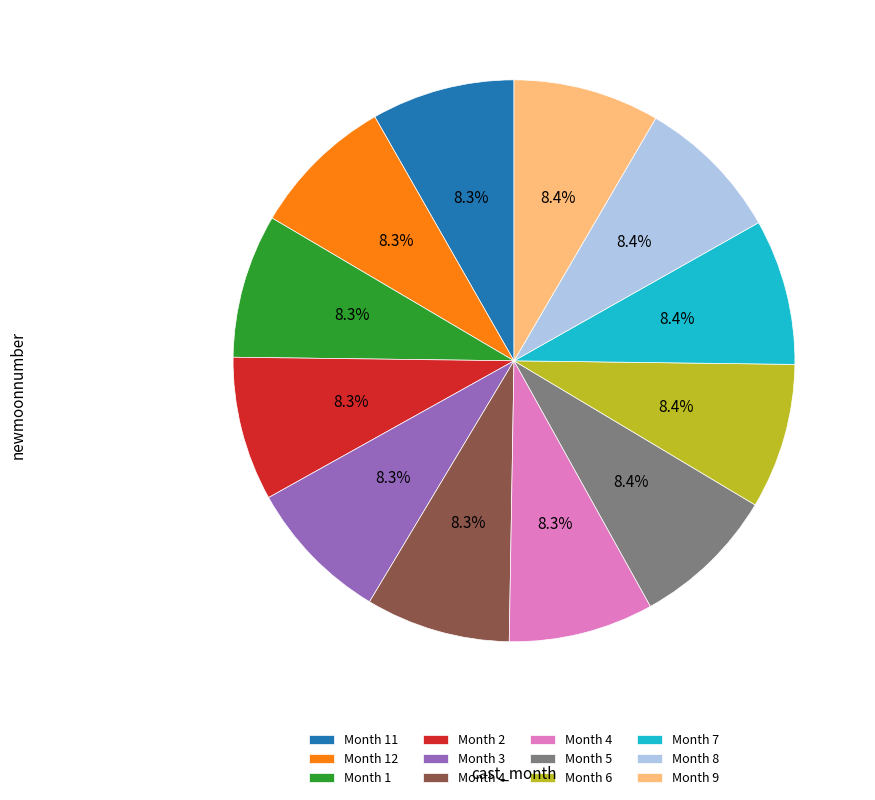

Is there a majority slice in this chart?

No